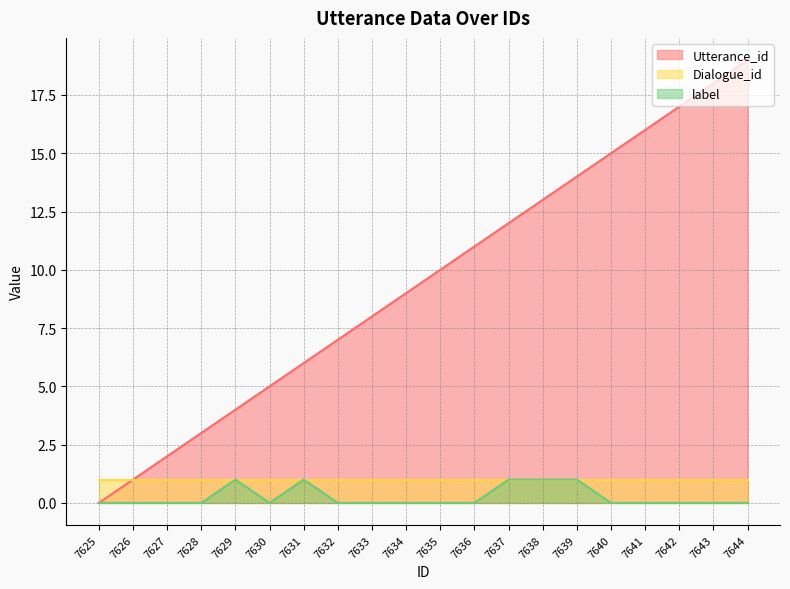

True or false: Utterance_id has a value of 1 at 7626.

True